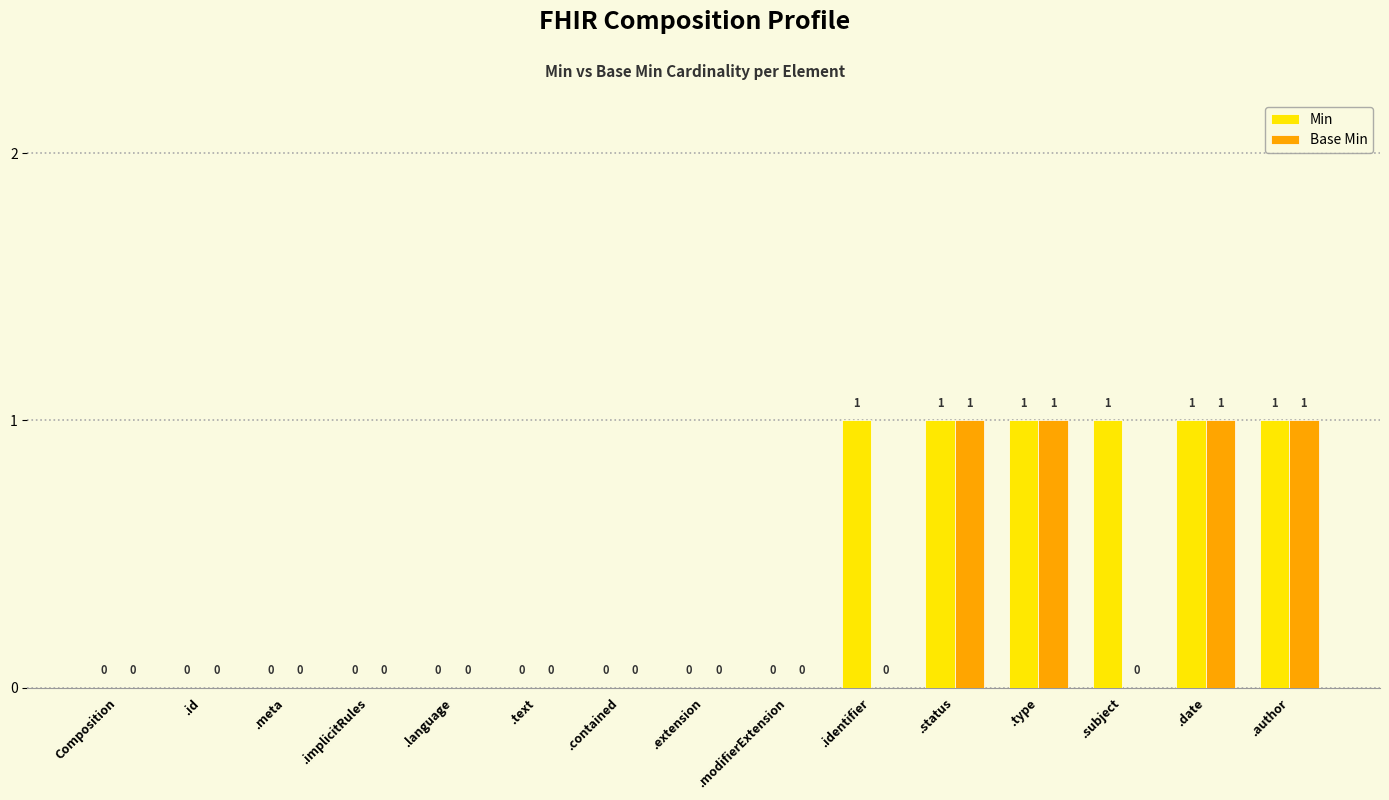

The value of Min at .implicitRules is -1. True or false?

False